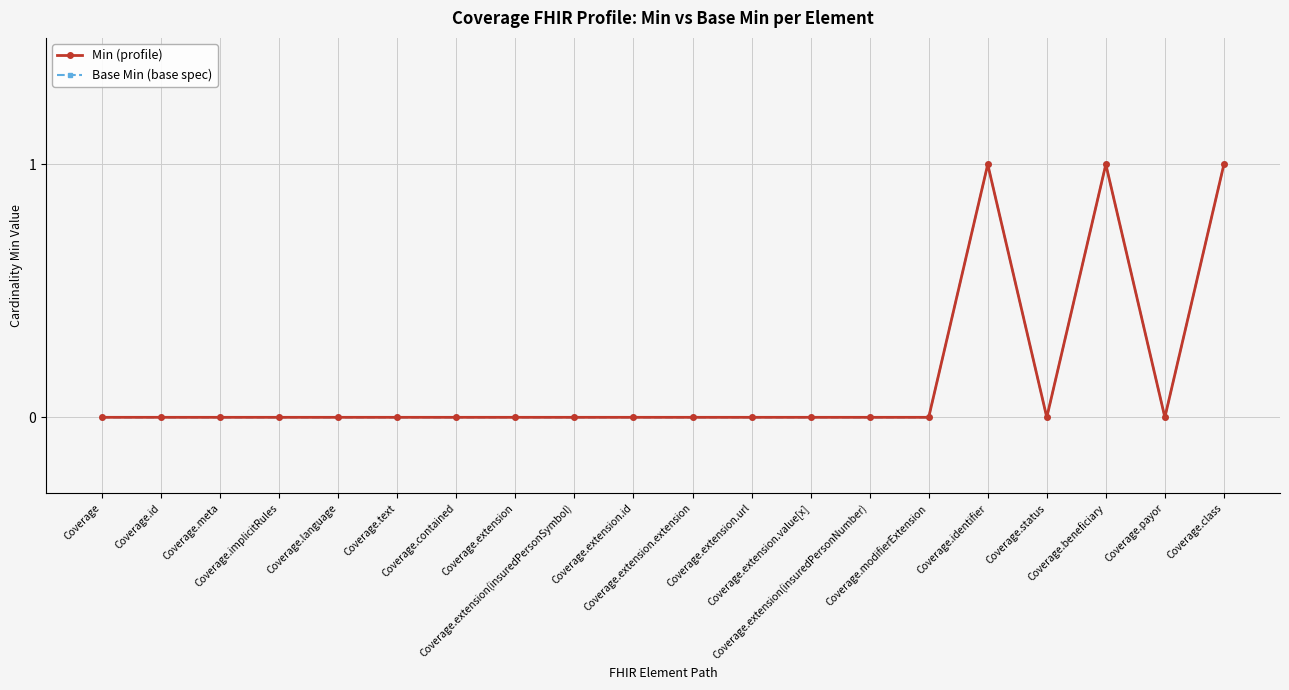

Rank the series by their maximum value, from highest to lowest.

Min (profile), Base Min (base spec)